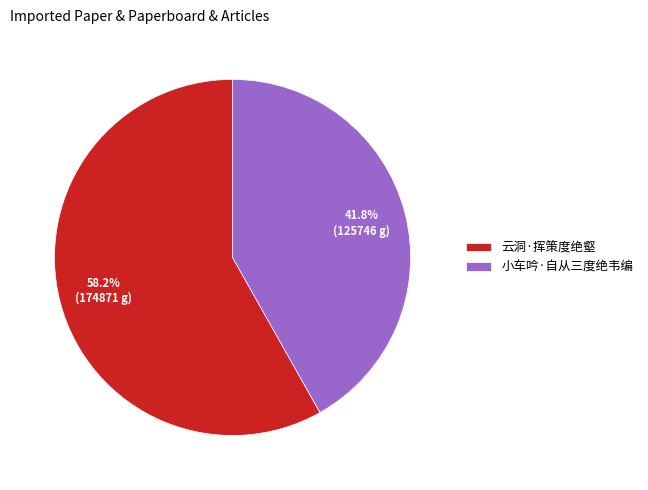

Which has a higher value, 小车吟·自从三度绝韦编 or 云洞·挥策度绝壑?

云洞·挥策度绝壑